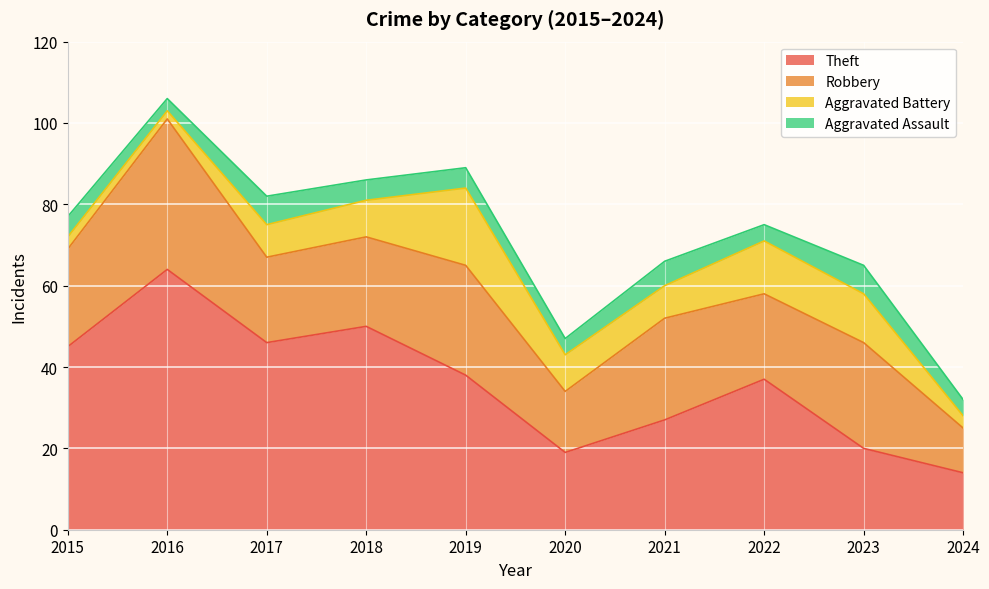

What is the maximum value for Aggravated Battery?

19